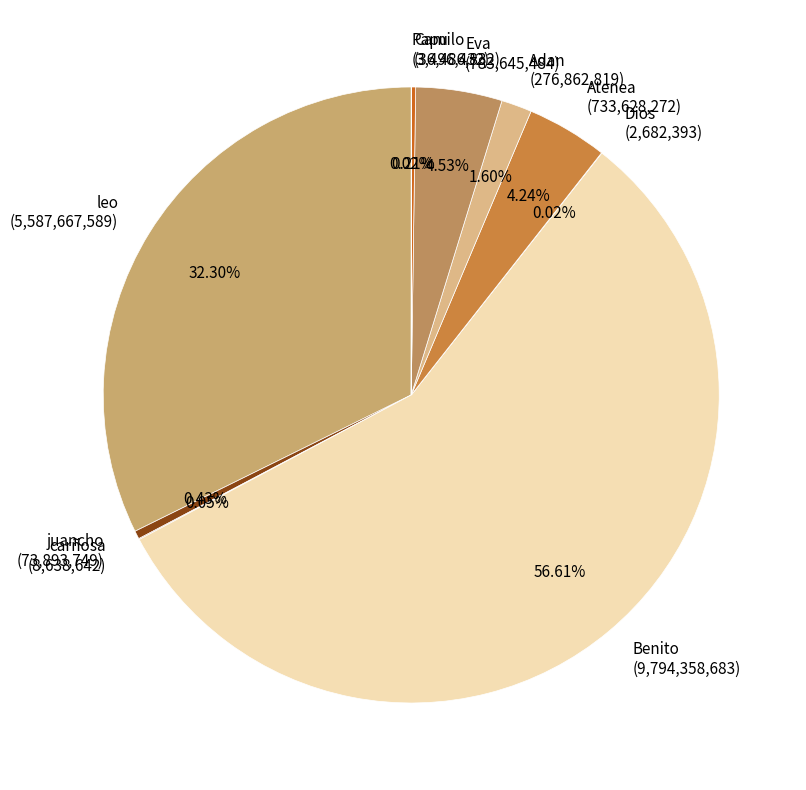

Which slice is the largest?

Benito